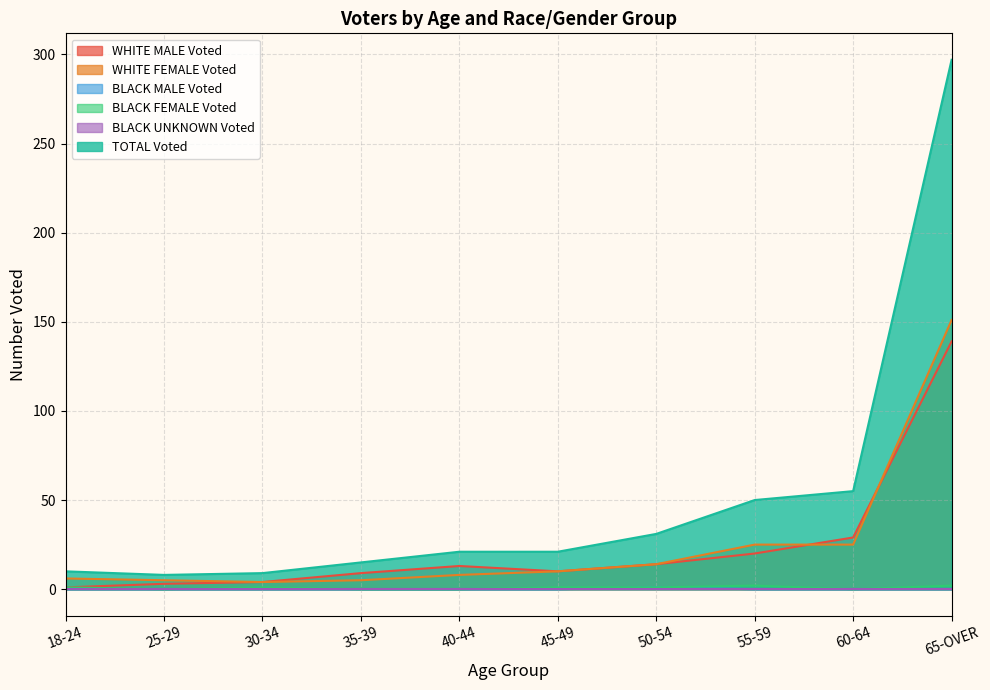

What is the difference between the second highest and minimum values in the WHITE FEMALE Voted series?

21